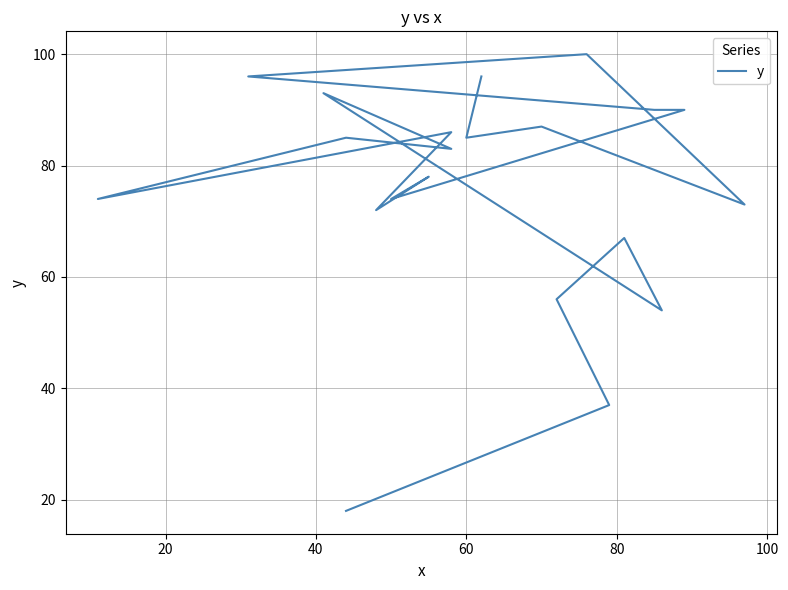

True or false: there are more than 2 points higher than both neighbors.

True